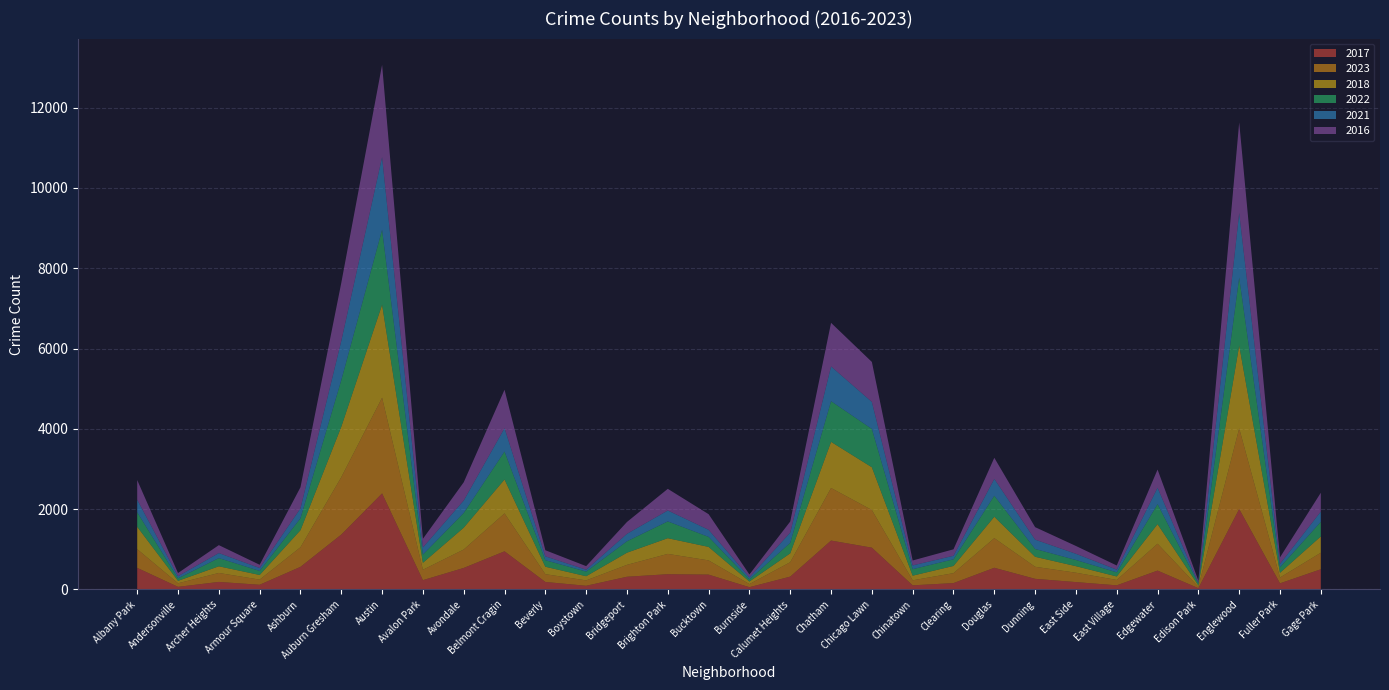

Reading left to right, list all the values displayed in this chart.

2017: Albany Park=538	Andersonville=65	Archer Heights=188	Armour Square=117	Ashburn=563	Auburn Gresham=1367	Austin=2392	Avalon Park=232	Avondale=536	Belmont Cragin=950	Beverly=187	Boystown=92	Bridgeport=317	Brighton Park=380	Bucktown=370	Burnside=57	Calumet Heights=320	Chatham=1218	Chicago Lawn=1041	Chinatown=103	Clearing=159	Douglas=540	Dunning=265	East Side=184	East Village=103	Edgewater=470	Edison Park=32	Englewood=2004	Fuller Park=153	Gage Park=503
2023: Albany Park=466	Andersonville=89	Archer Heights=223	Armour Square=128	Ashburn=488	Auburn Gresham=1429	Austin=2383	Avalon Park=259	Avondale=459	Belmont Cragin=944	Beverly=194	Boystown=134	Bridgeport=296	Brighton Park=506	Bucktown=354	Burnside=77	Calumet Heights=359	Chatham=1309	Chicago Lawn=938	Chinatown=125	Clearing=247	Douglas=738	Dunning=300	East Side=233	East Village=134	Edgewater=669	Edison Park=33	Englewood=2006	Fuller Park=145	Gage Park=412
2018: Albany Park=557	Andersonville=61	Archer Heights=166	Armour Square=116	Ashburn=425	Auburn Gresham=1256	Austin=2316	Avalon Park=173	Avondale=544	Belmont Cragin=845	Beverly=185	Boystown=104	Bridgeport=303	Brighton Park=391	Bucktown=336	Burnside=64	Calumet Heights=221	Chatham=1149	Chicago Lawn=1064	Chinatown=116	Clearing=180	Douglas=533	Dunning=249	East Side=163	East Village=87	Edgewater=488	Edison Park=35	Englewood=2065	Fuller Park=118	Gage Park=406
2022: Albany Park=361	Andersonville=62	Archer Heights=204	Armour Square=101	Ashburn=297	Auburn Gresham=1159	Austin=1866	Avalon Park=204	Avondale=366	Belmont Cragin=696	Beverly=163	Boystown=115	Bridgeport=284	Brighton Park=418	Bucktown=249	Burnside=55	Calumet Heights=261	Chatham=1012	Chicago Lawn=954	Chinatown=161	Clearing=165	Douglas=523	Dunning=194	East Side=154	East Village=102	Edgewater=498	Edison Park=48	Englewood=1691	Fuller Park=137	Gage Park=363
2021: Albany Park=313	Andersonville=54	Archer Heights=126	Armour Square=72	Ashburn=247	Auburn Gresham=978	Austin=1810	Avalon Park=180	Avondale=310	Belmont Cragin=582	Beverly=97	Boystown=47	Bridgeport=186	Brighton Park=272	Bucktown=177	Burnside=50	Calumet Heights=255	Chatham=866	Chicago Lawn=674	Chinatown=95	Clearing=88	Douglas=420	Dunning=233	East Side=155	East Village=68	Edgewater=408	Edison Park=19	Englewood=1611	Fuller Park=86	Gage Park=256
2016: Albany Park=489	Andersonville=78	Archer Heights=197	Armour Square=81	Ashburn=525	Auburn Gresham=1445	Austin=2298	Avalon Park=214	Avondale=454	Belmont Cragin=957	Beverly=151	Boystown=89	Bridgeport=295	Brighton Park=539	Bucktown=389	Burnside=71	Calumet Heights=276	Chatham=1086	Chicago Lawn=995	Chinatown=122	Clearing=161	Douglas=525	Dunning=311	East Side=194	East Village=103	Edgewater=453	Edison Park=54	Englewood=2254	Fuller Park=161	Gage Park=469